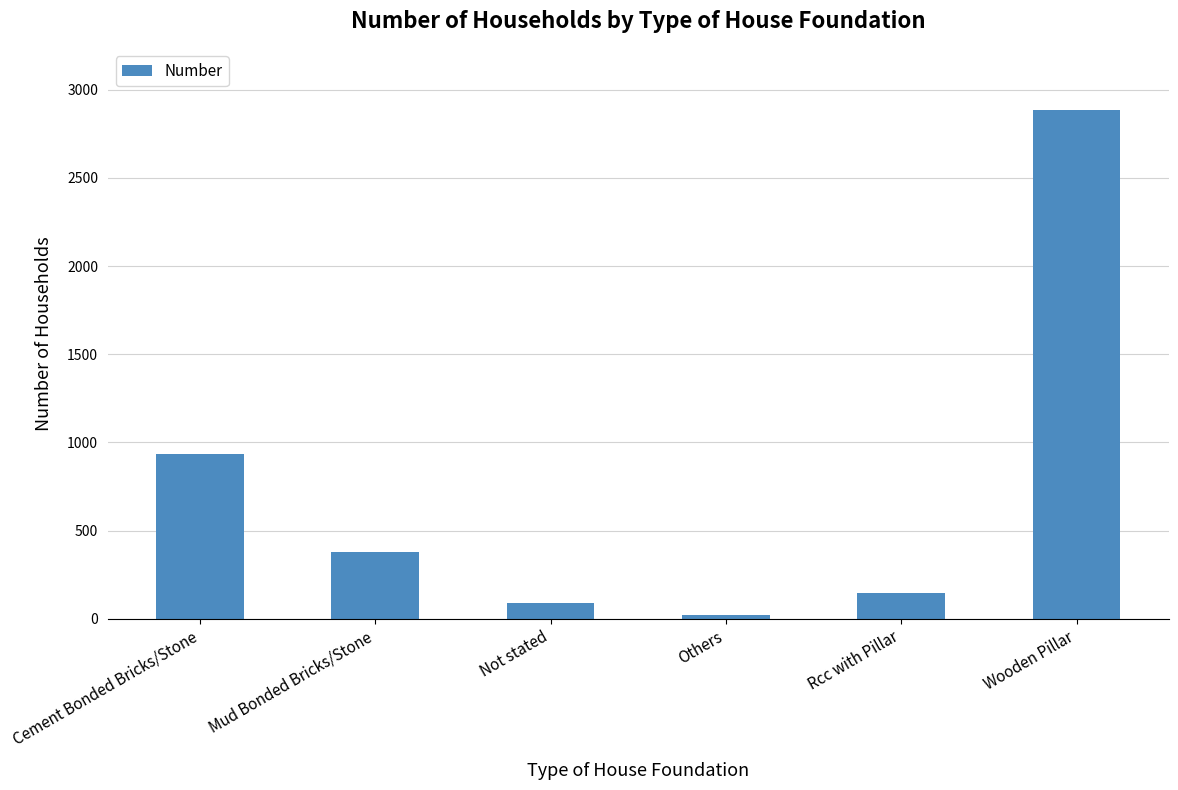

Approximately how many times larger is the value at Mud Bonded Bricks/Stone compared to Not stated?

4.1